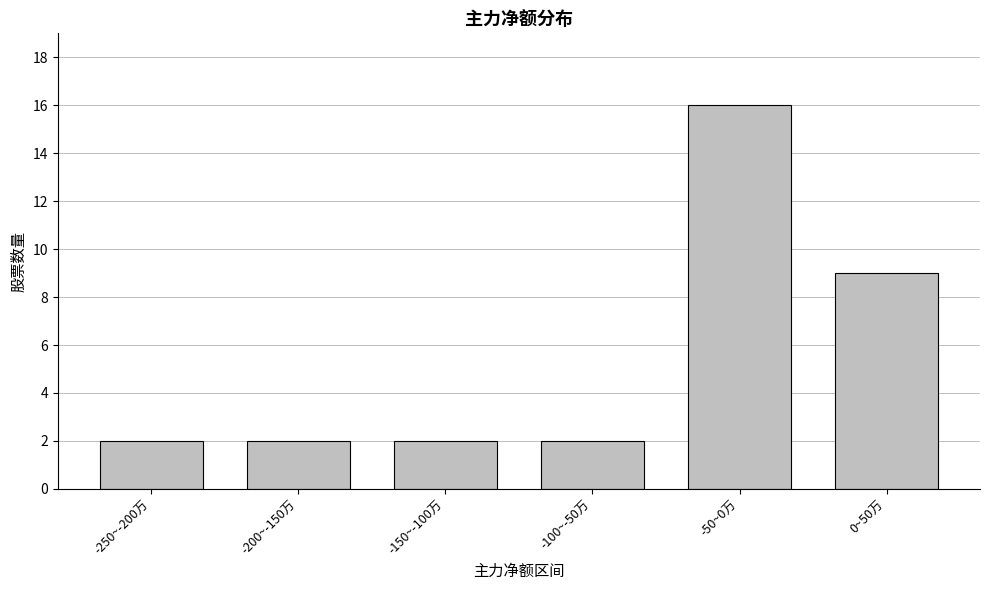

Reading right to left, transcribe all the data shown in this chart.

9	16	2	2	2	2